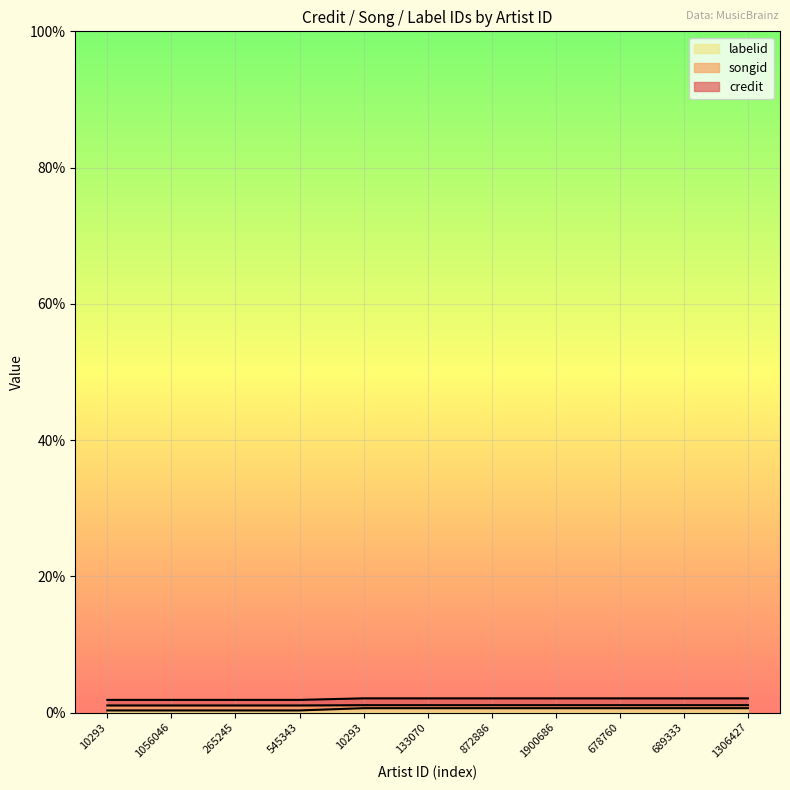

Does the chart display data point markers on the line(s)?

No